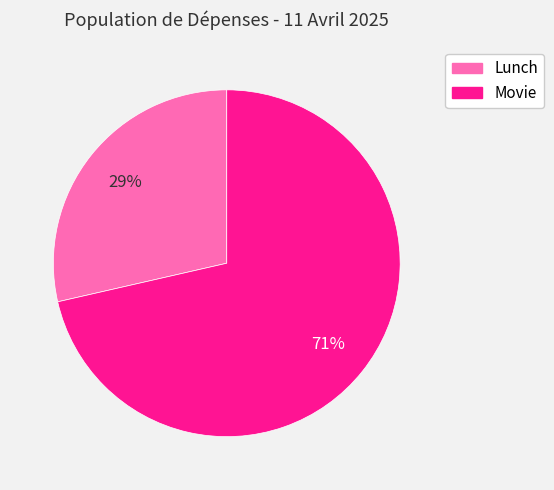

True or false: Movie accounts for 63% of the total.

False